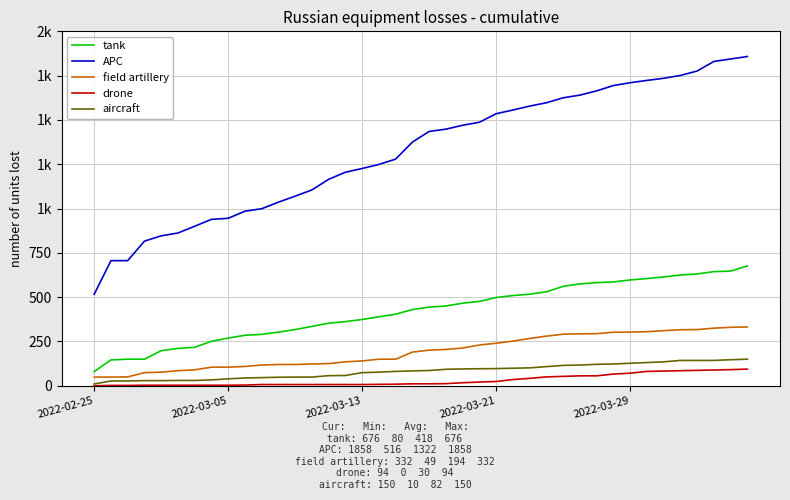

Reading left to right, transcribe all the data shown in this chart.

tank: 80	146	150	150	198	211	217	251	269	285	290	303	317	335	353	362	374	389	404	430	444	450	466	476	498	509	517	530	561	575	582	586	597	605	614	625	631	644	647	676
APC: 516	706	706	816	846	862	900	939	945	985	999	1036	1070	1105	1165	1205	1226	1249	1279	1375	1435	1448	1470	1487	1535	1556	1578	1597	1625	1640	1664	1694	1710	1723	1735	1751	1776	1830	1844	1858
field artillery: 49	49	50	74	77	85	90	105	105	109	117	120	120	123	125	135	140	150	150	190	201	205	213	230	240	252	267	280	291	293	294	302	303	305	311	316	317	325	330	332
drone: 0	2	2	3	3	3	3	3	3	4	7	7	7	7	7	7	7	8	9	11	11	12	17	21	24	35	42	50	53	56	56	66	71	81	83	85	87	89	91	94
aircraft: 10	27	27	29	29	30	30	33	39	44	46	48	49	49	57	58	74	77	81	84	86	93	95	96	97	99	101	108	115	117	121	123	127	131	135	143	143	143	147	150